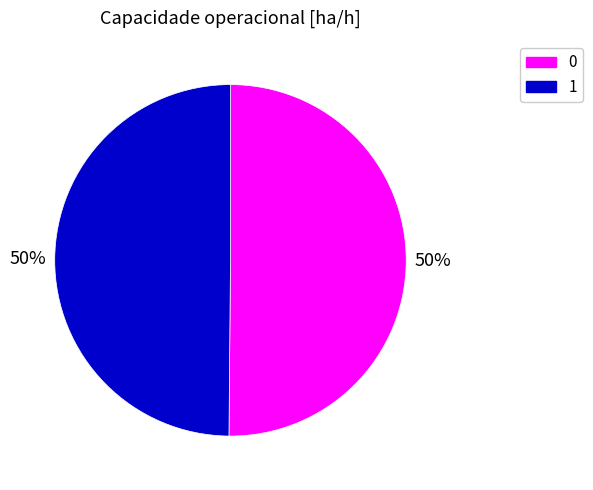

What percentage is the 0 slice, to the nearest percent?

50%